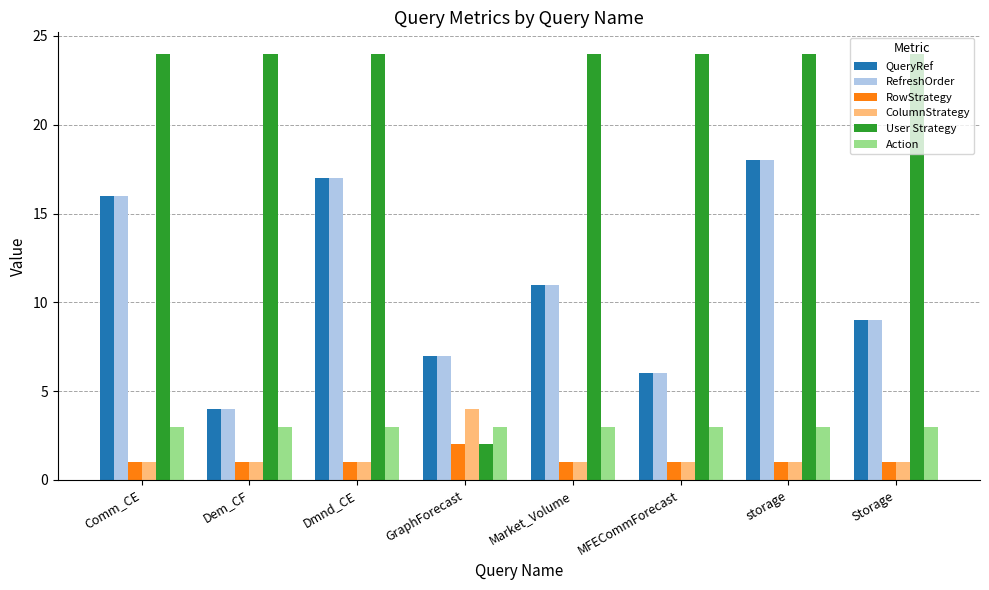

What is the difference between the highest and lowest values at Market_Volume?

23